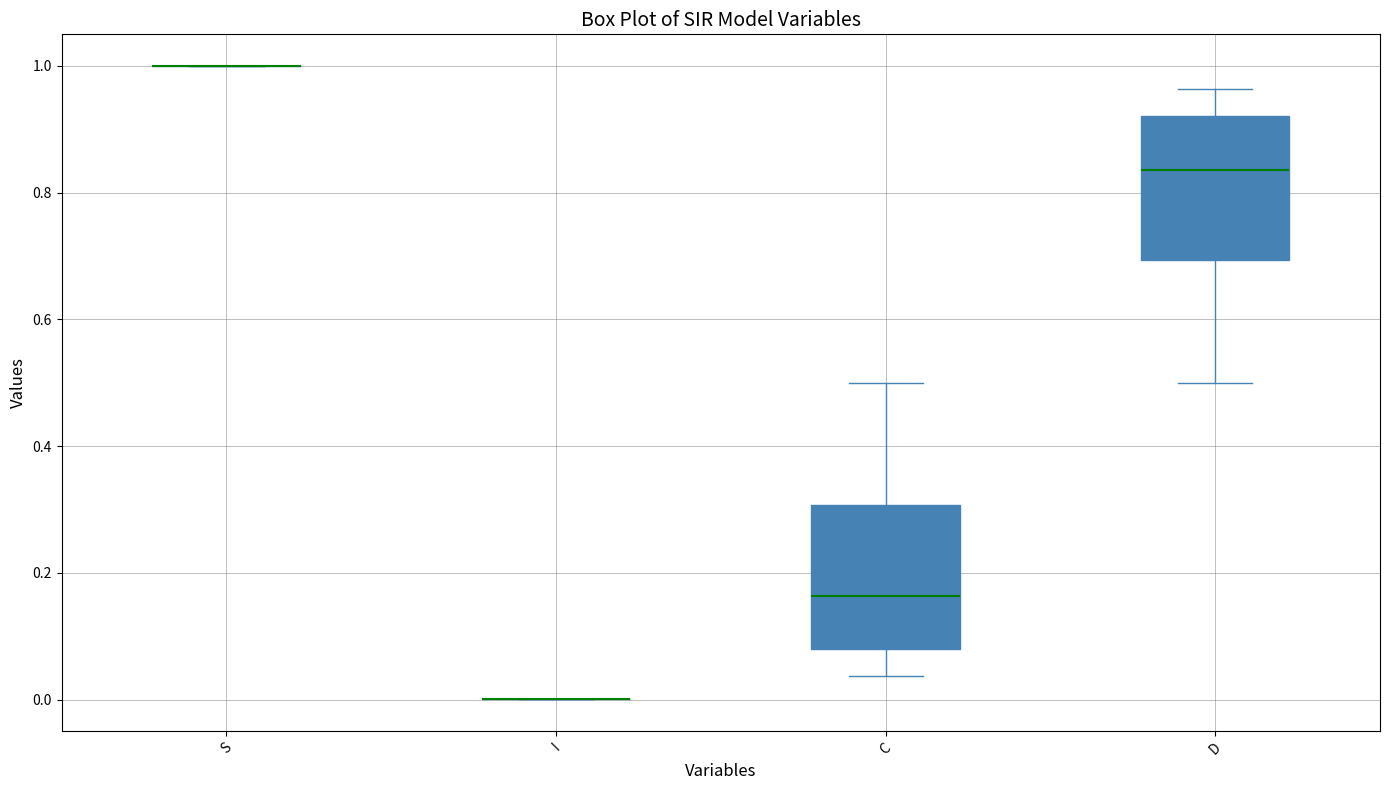

Reading left to right, read every box against the y-axis: the position of its median line, the range the box covers, and the ends of its whiskers. The values are not printed on the chart, so give them approximately, as read against the axis.

S: box collapsed to a line at 1.00, whiskers 1.00 to 1.00
I: box collapsed to a line at 0.00, whiskers 0.00 to 0.00
C: median 0.16, box 0.08 to 0.30, whiskers 0.04 to 0.50
D: median 0.84, box 0.70 to 0.92, whiskers 0.50 to 0.96